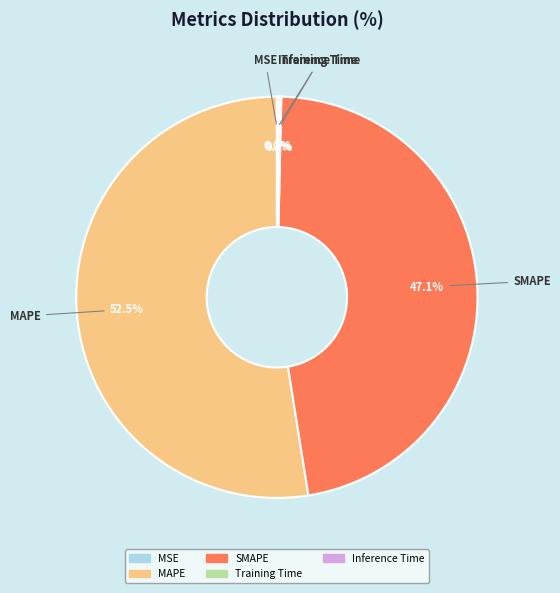

What is the majority slice?

MAPE